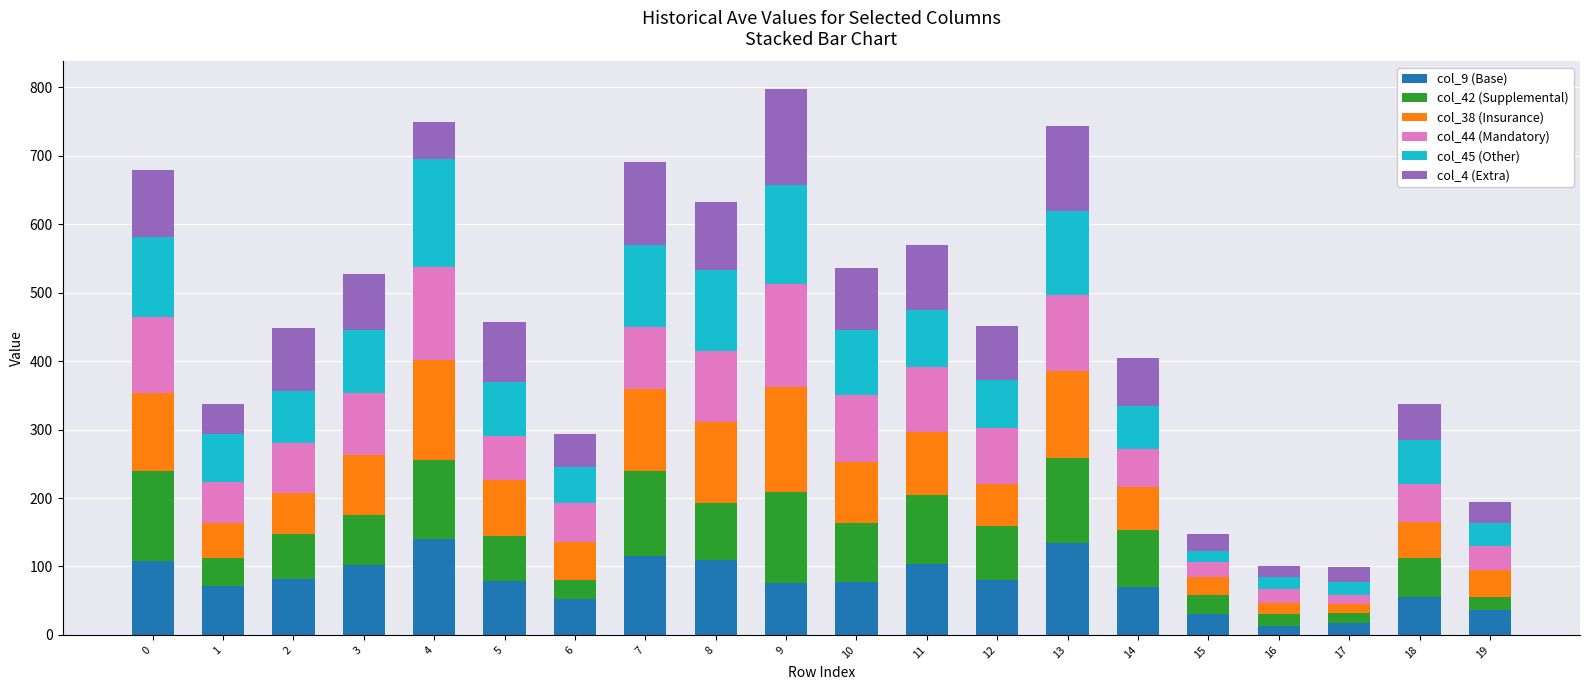

The value of col_9 (Base) at 6 is 53. True or false?

True